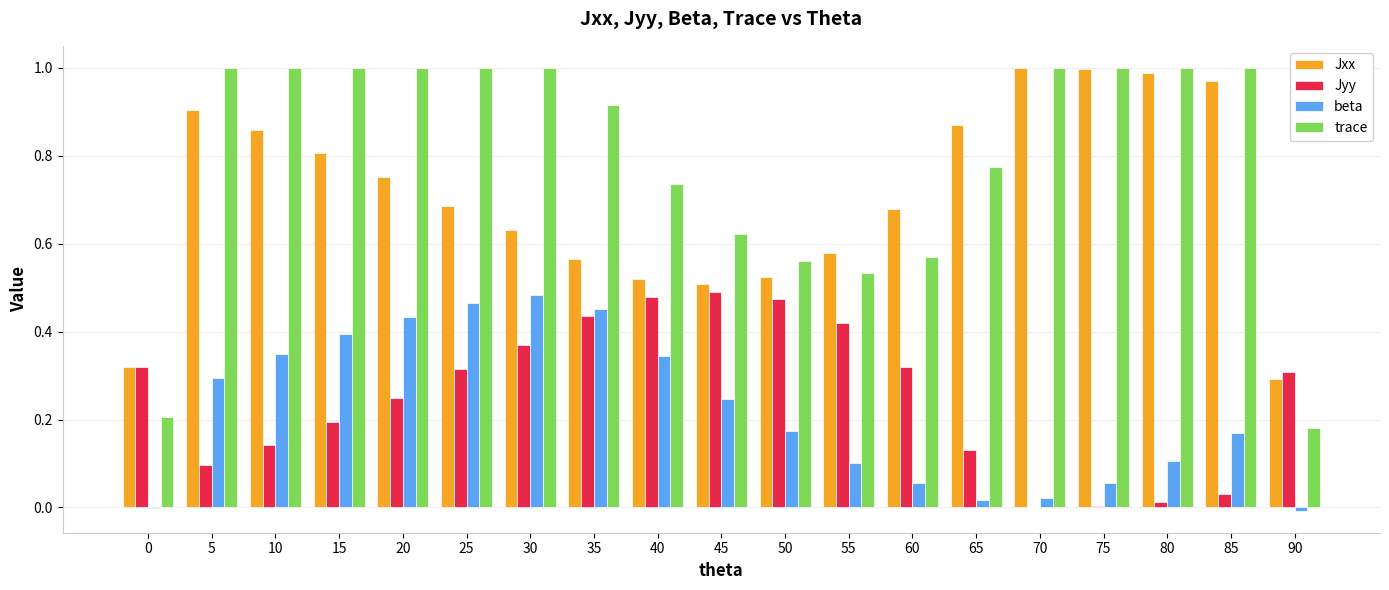

Is the value of Jyy at 10 greater than the value of beta at 55?

Yes